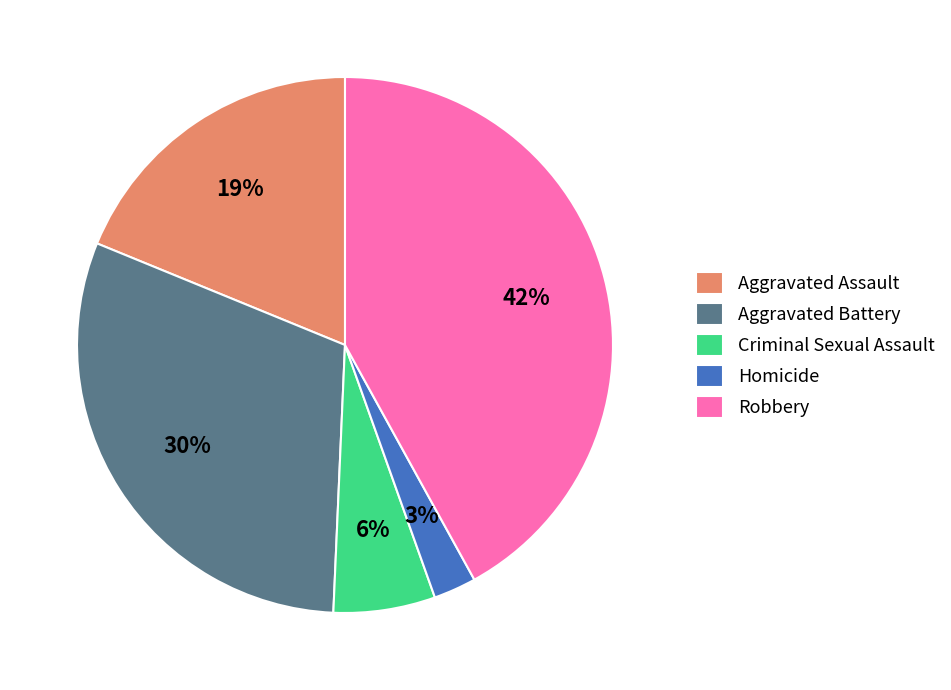

To the nearest percent, what percentage of the pie is Criminal Sexual Assault?

6%